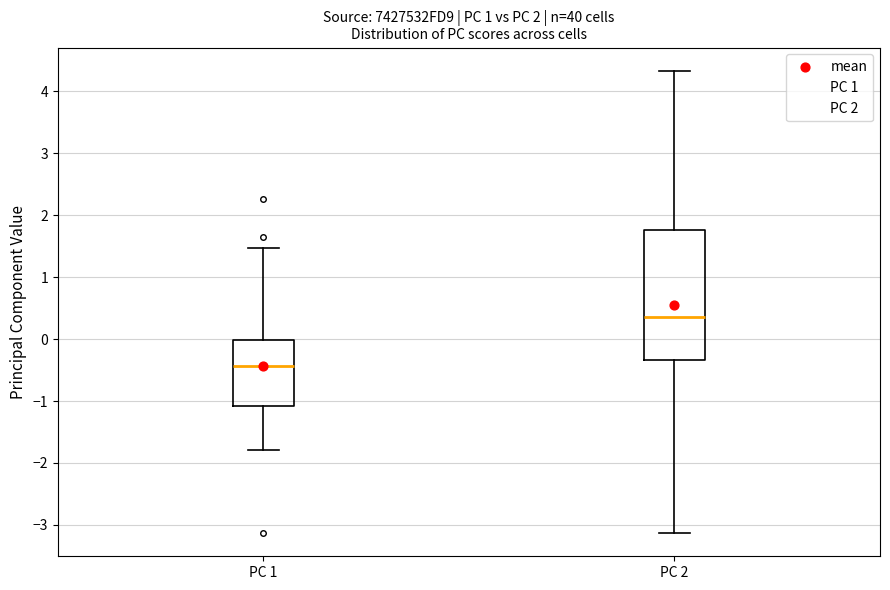

Reading left to right, transcribe this box plot: for each box, give where its median line is, the range the box spans, and where its two whiskers end, as read against the y-axis. The values are not printed on the chart, so give them approximately, as read against the axis.

PC 1: median -0.4, box -1.1 to 0.0, whiskers -1.8 to 1.5
PC 2: median 0.4, box -0.3 to 1.8, whiskers -3.1 to 4.3